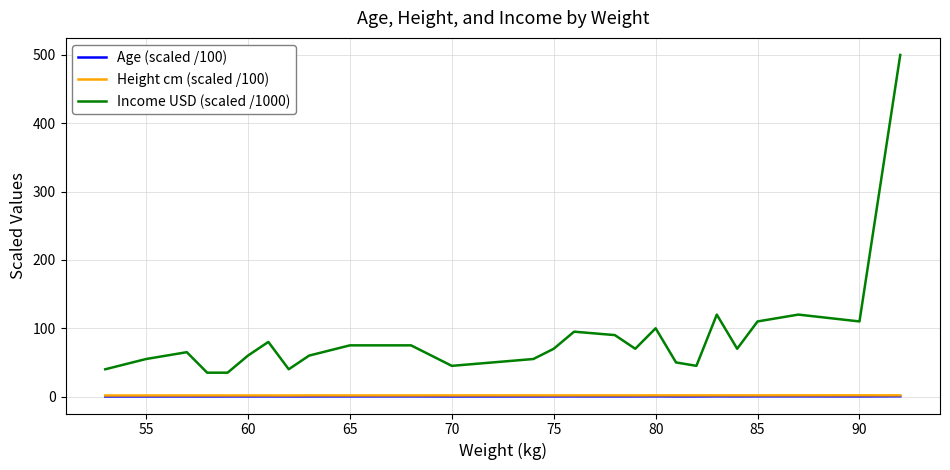

True or false: Height cm (scaled /100) and Income USD (scaled /1000) intersect in this chart.

False